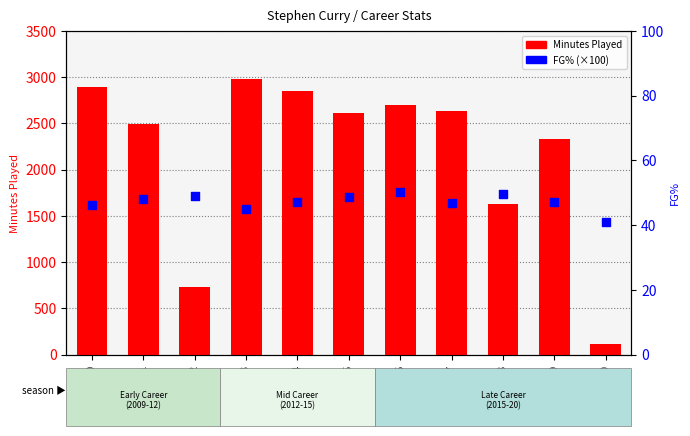

Which series has the largest Y range (max minus min)?

Minutes Played